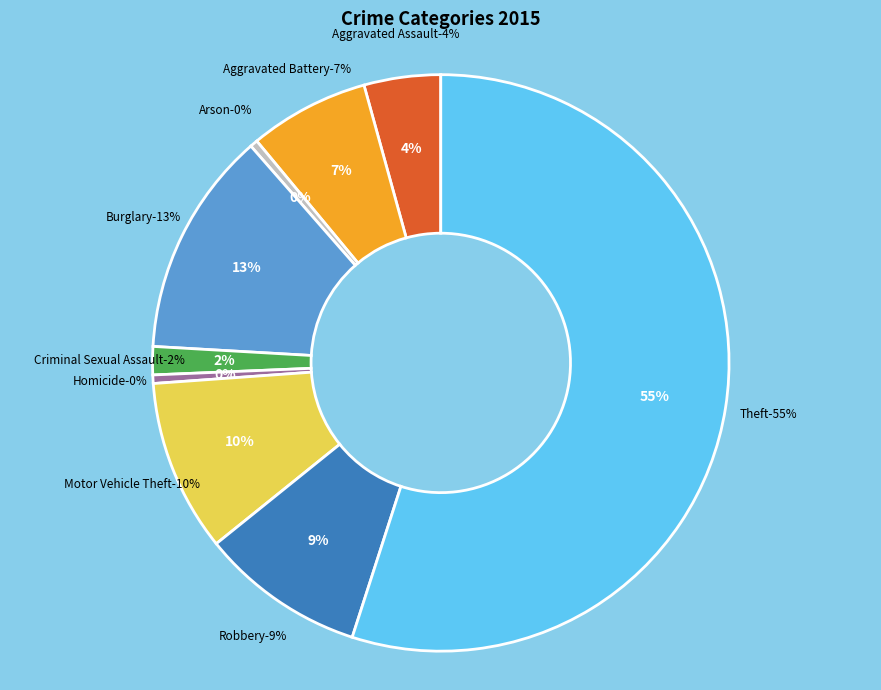

How much of the chart is everything except Motor Vehicle Theft?

90.3%